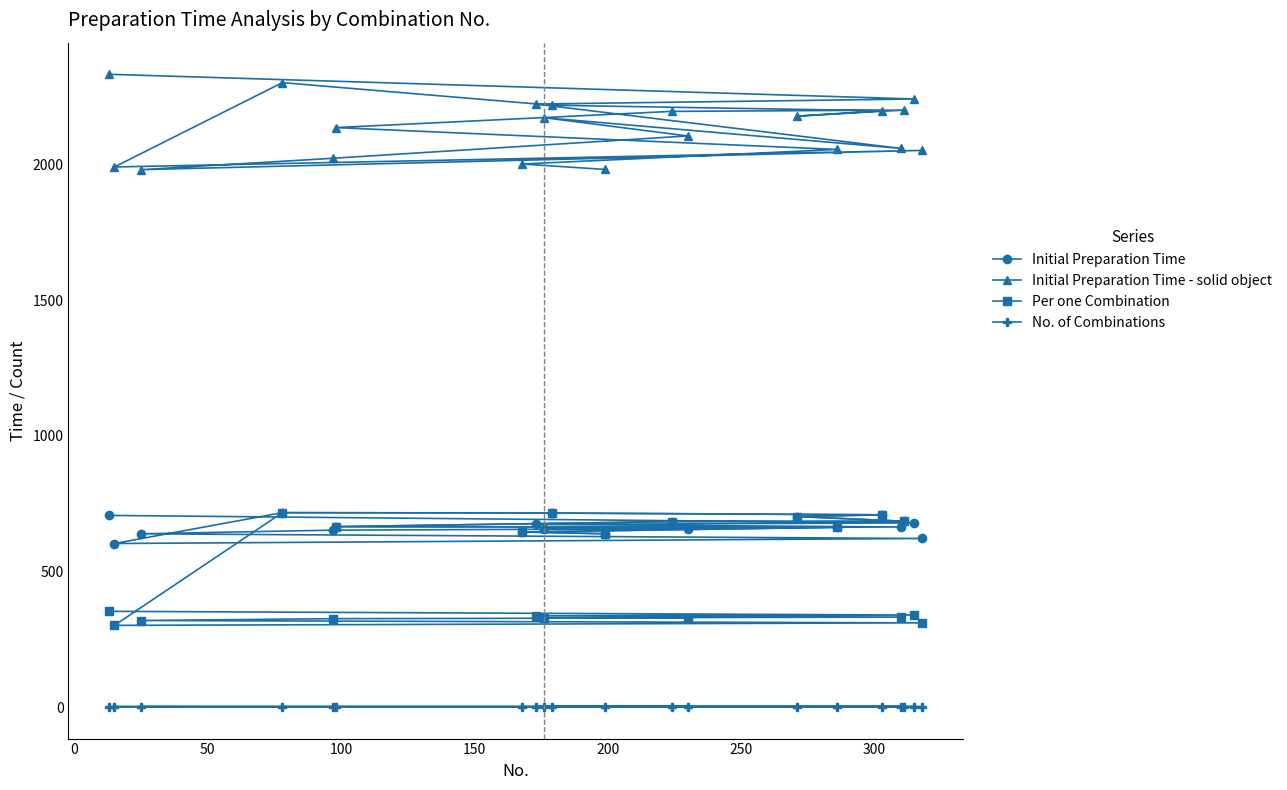

Which series has the largest range (max minus min)?

Per one Combination